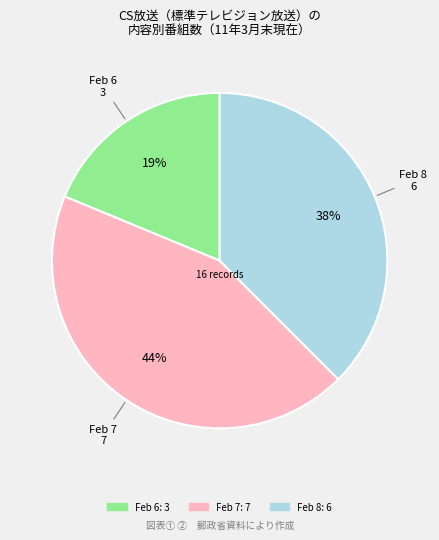

To the nearest percent, what is the average slice percentage?

33%